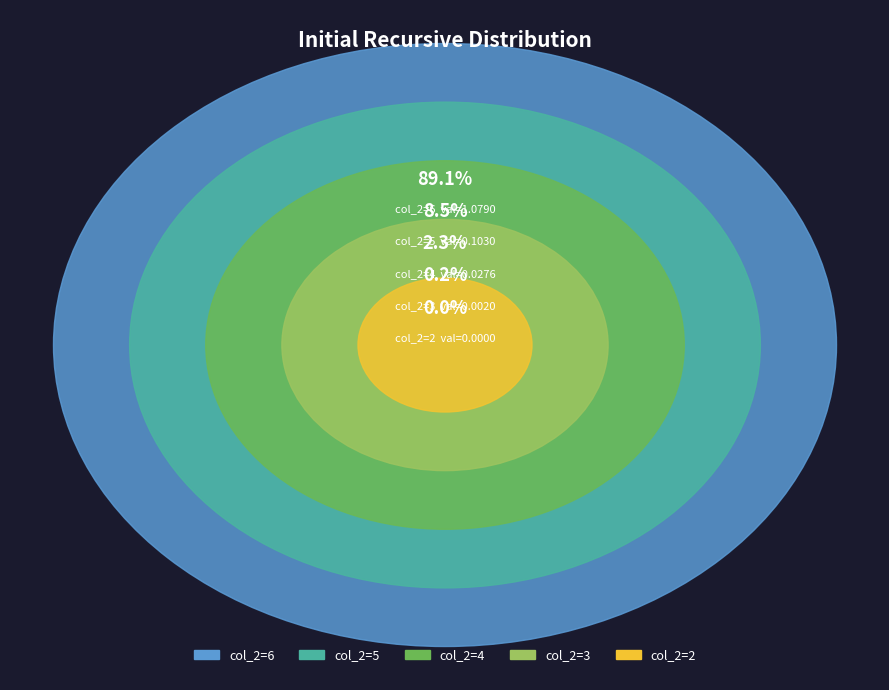

Is there any slice that represents more than half of the pie?

Yes